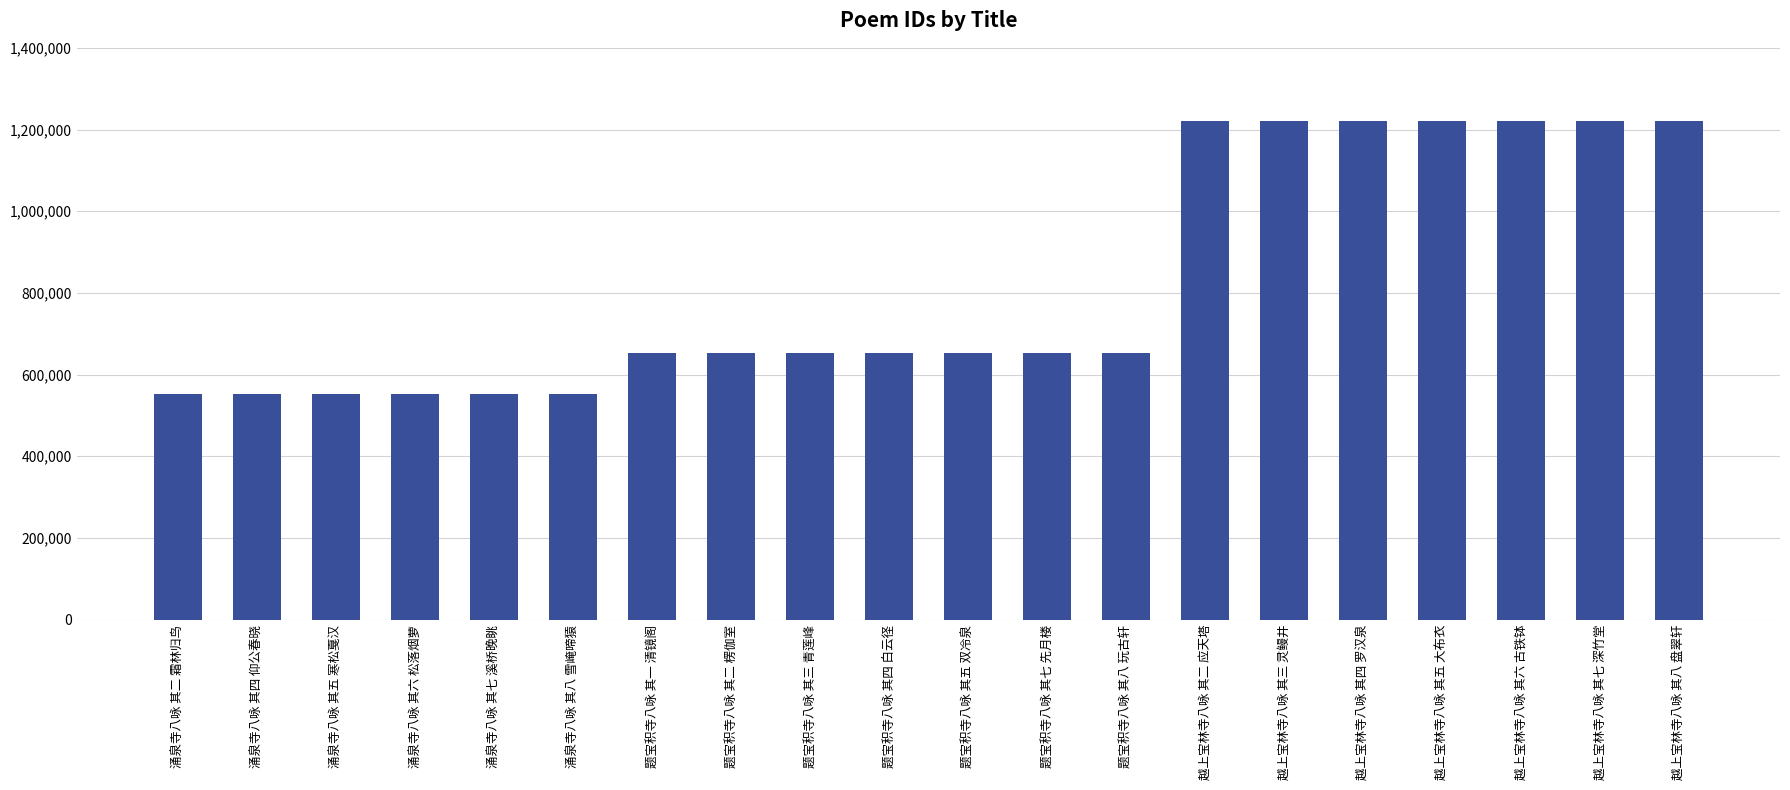

Count the number of categories in the chart.

20